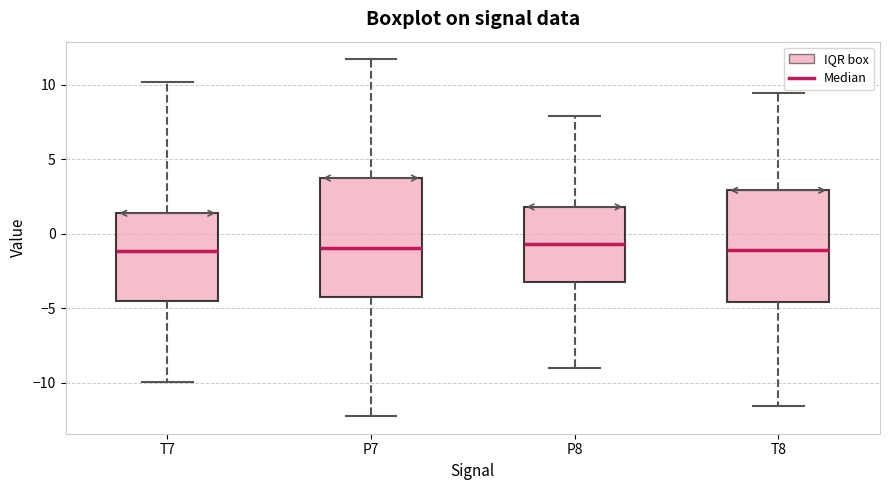

Where is the upper edge of the box for T8 on the y-axis? The values are not printed on the chart, so give them approximately, as read against the axis.

3.0